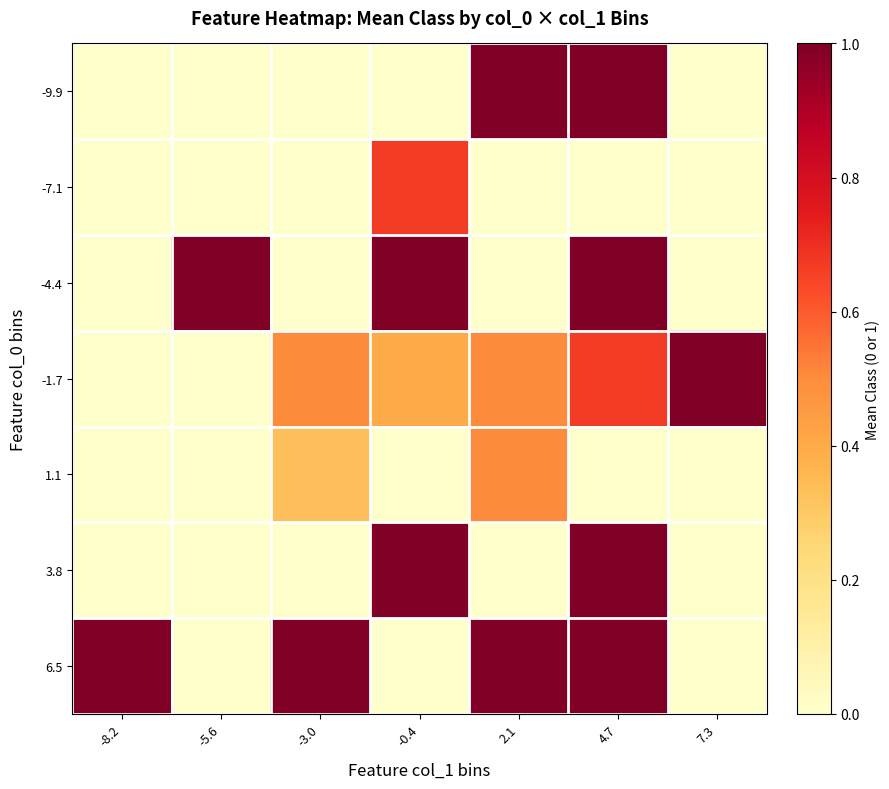

Rank the series at -3.0 from lowest to highest value.

-9.9, -7.1, -4.4, 3.8, 1.1, -1.7, 6.5